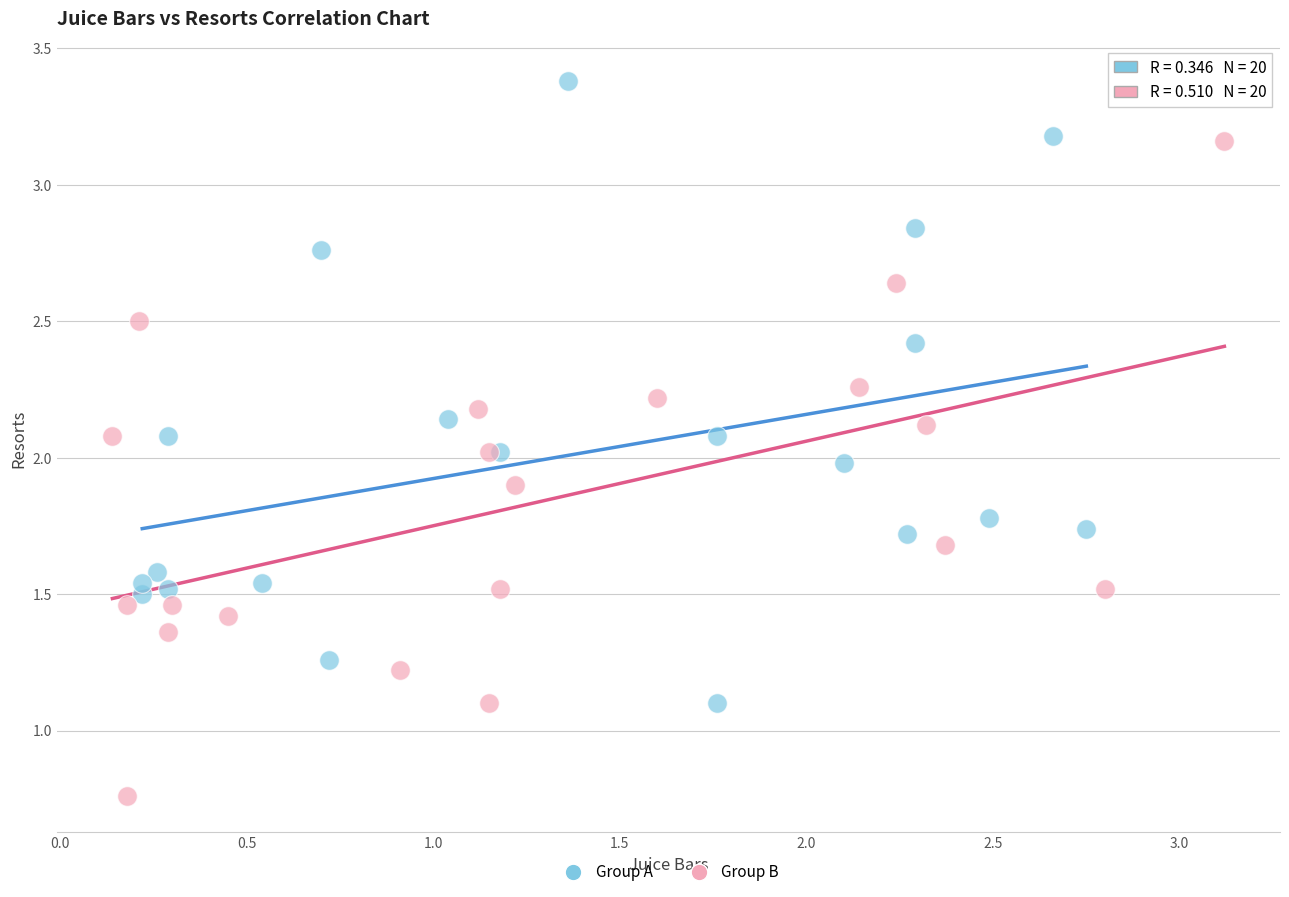

Which series has the largest Y range (max minus min)?

Group B